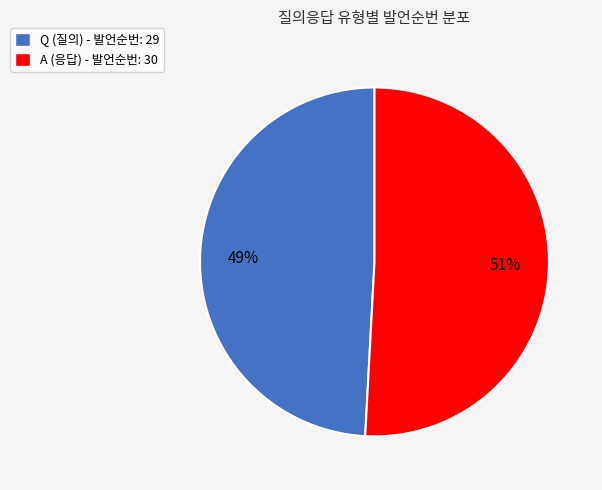

Which slice is the largest?

A